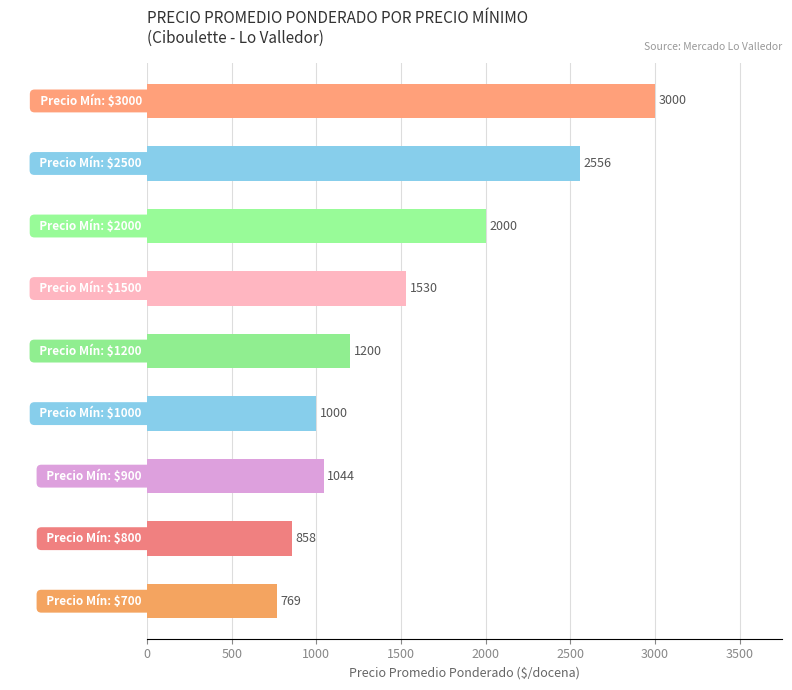

What is the greatest value displayed?

3000